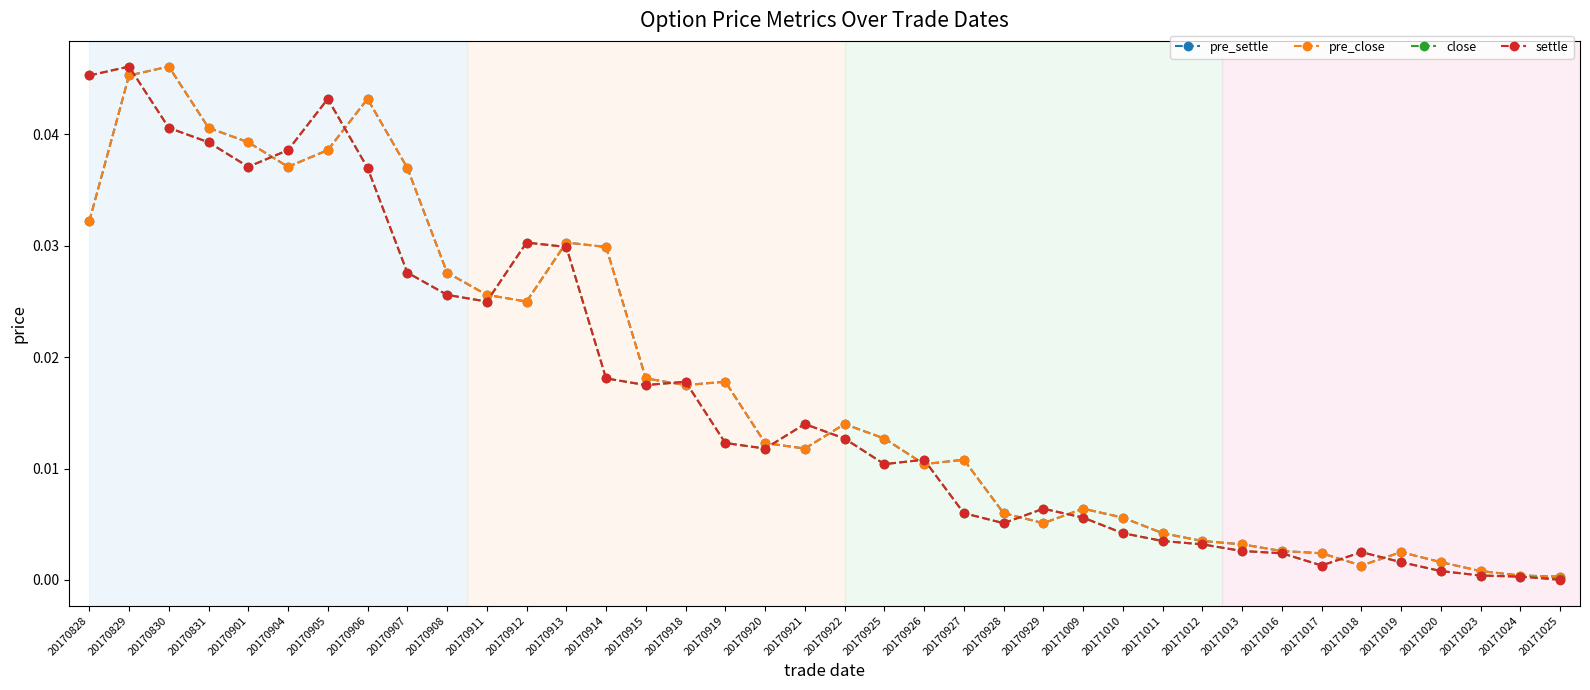

Is this an area chart (filled region under the line)?

No